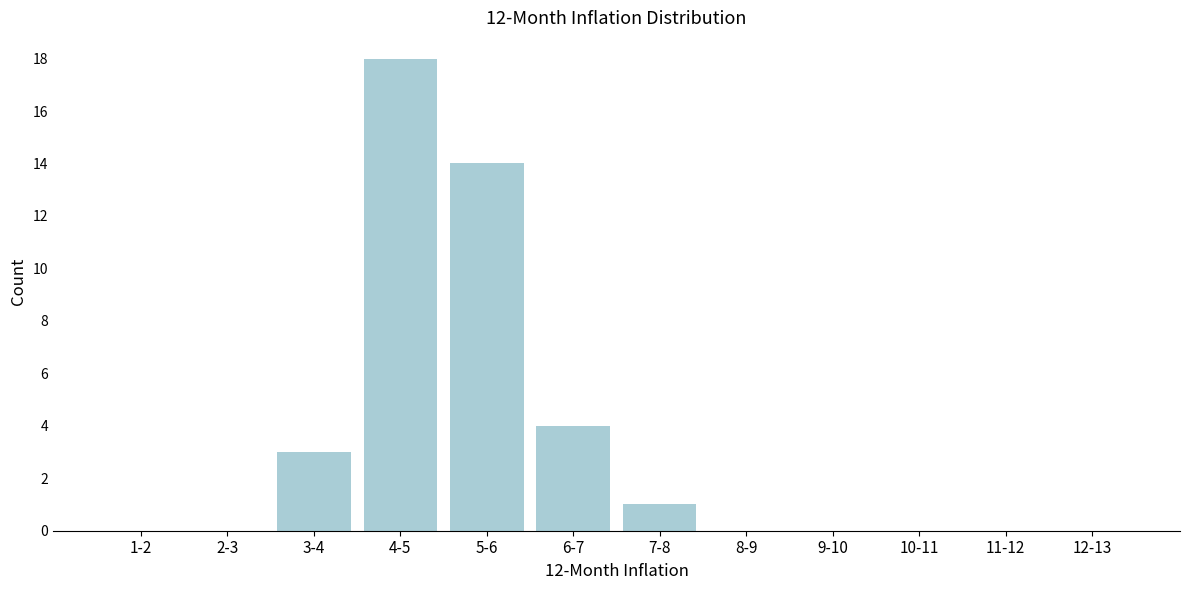

Reading right to left, transcribe all the data shown in this chart.

12-13=0	11-12=0	10-11=0	9-10=0	8-9=0	7-8=1	6-7=4	5-6=14	4-5=18	3-4=3	2-3=0	1-2=0